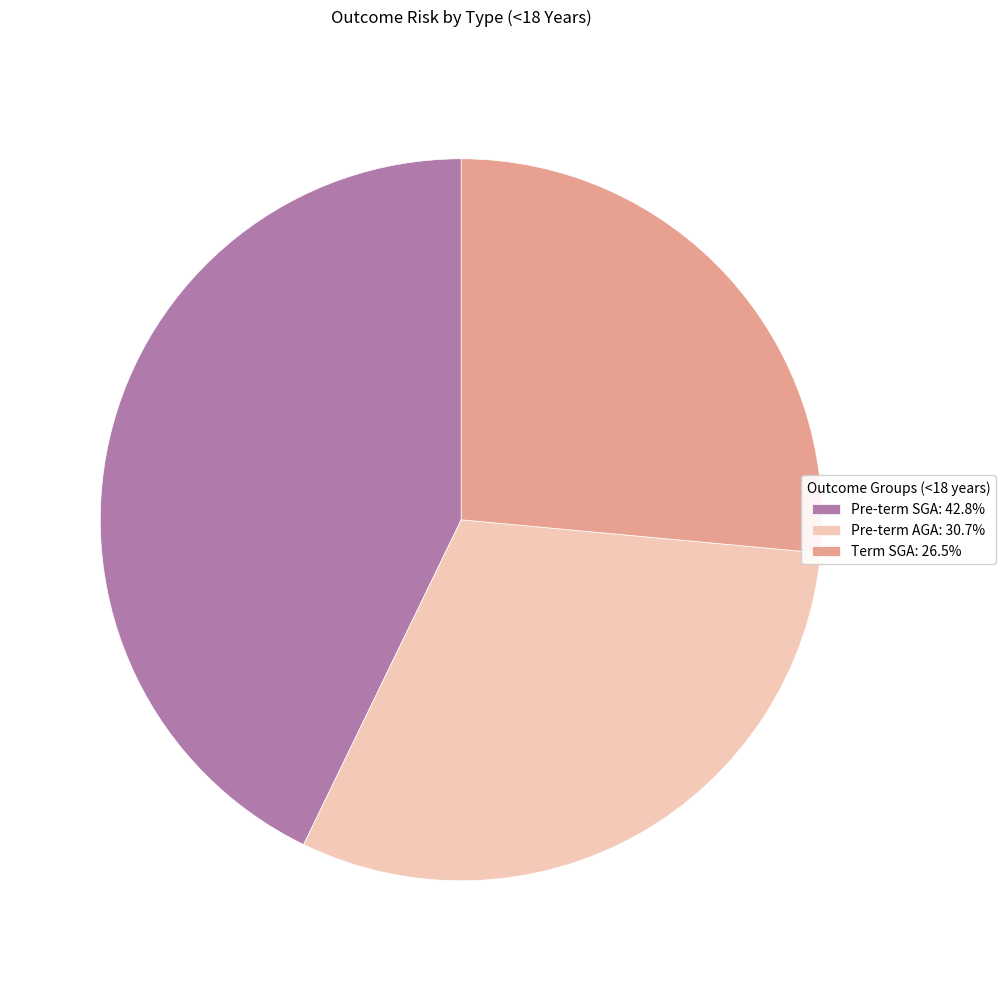

How many segments does this pie chart have?

3